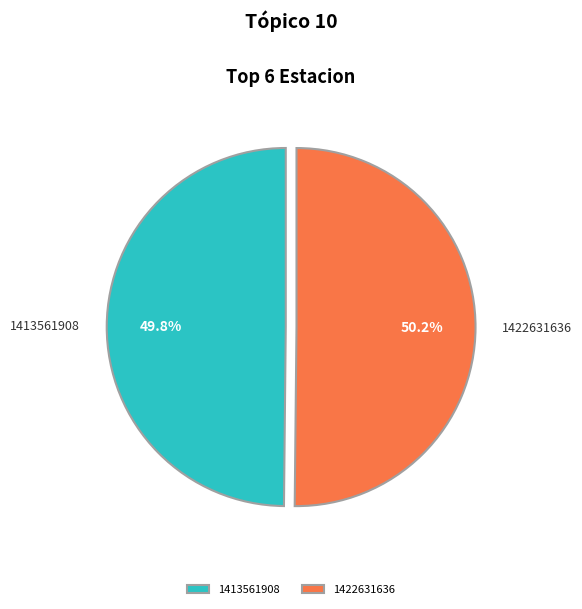

Is it true that 1422631636 is 62% of the pie?

False